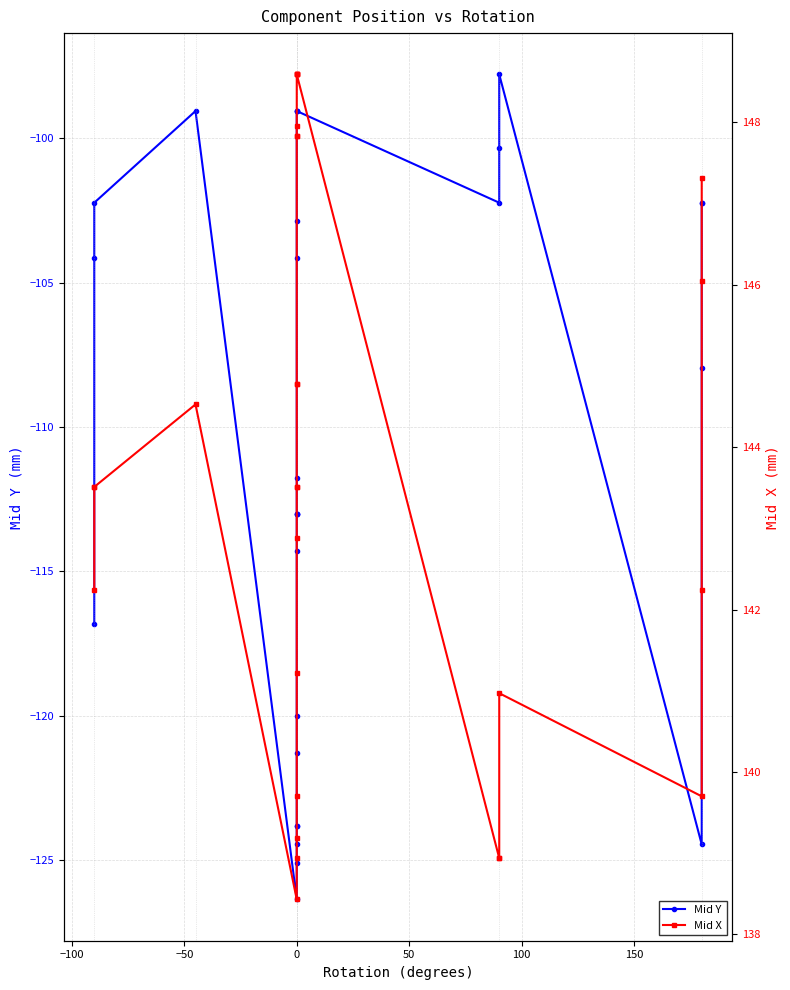

Does the chart display data point markers on the line(s)?

Yes